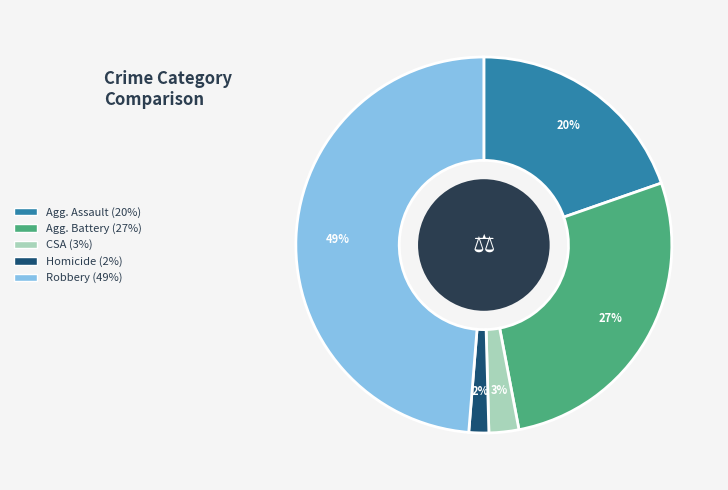

Is there a majority slice in this chart?

No